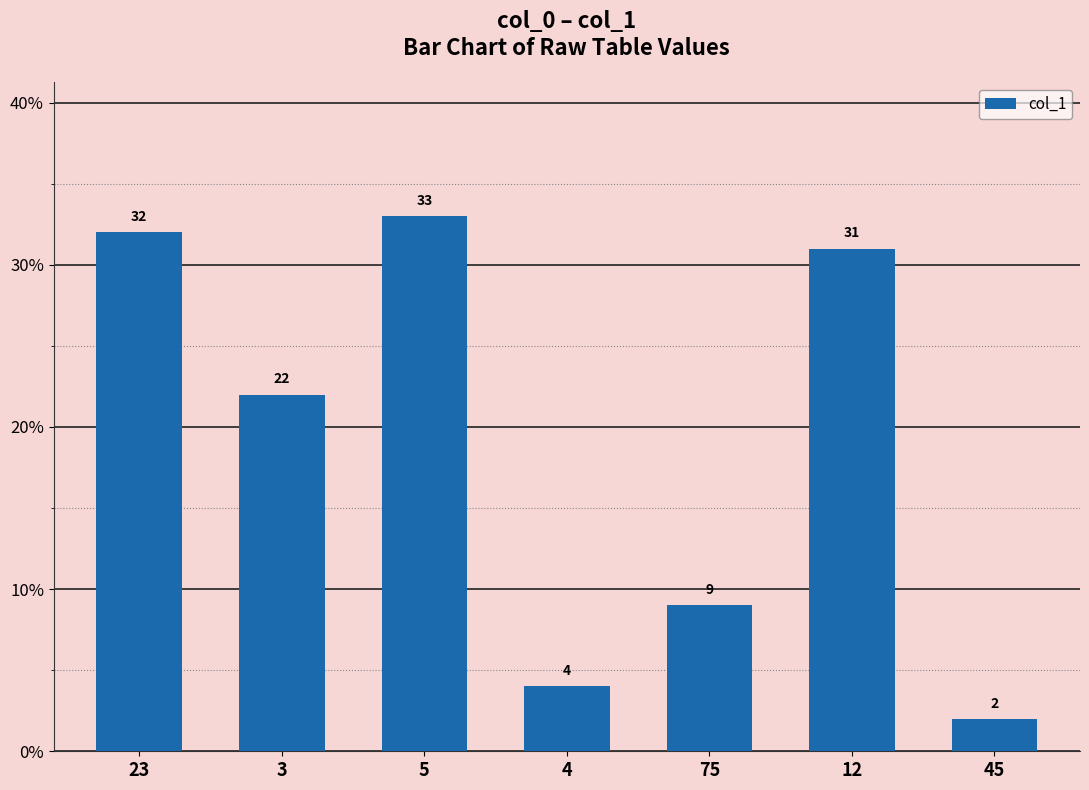

What value does the data have at 75?

9